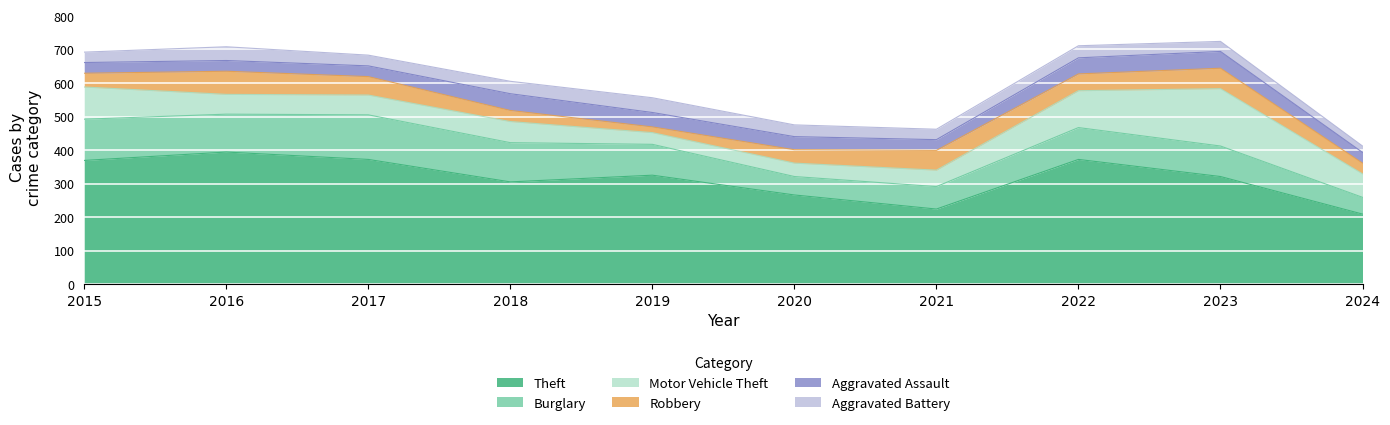

The value of Burglary at 2016 is 113. True or false?

True